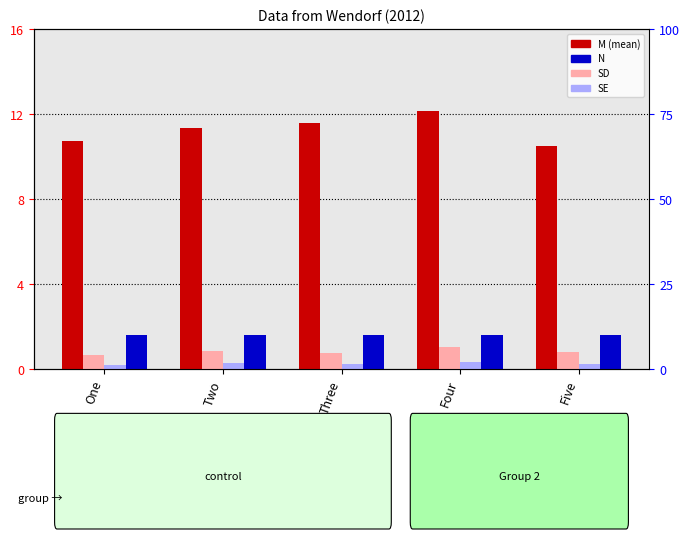

True or false: SE has a value of 0.1 at One.

False